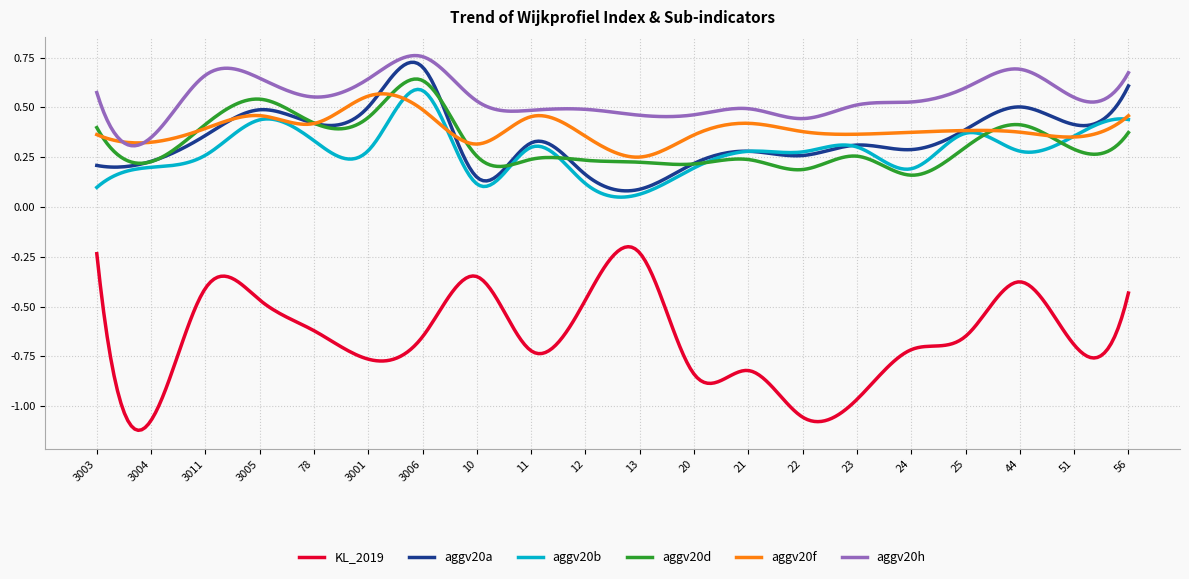

At how many categories does at least one series exceed 0?

300